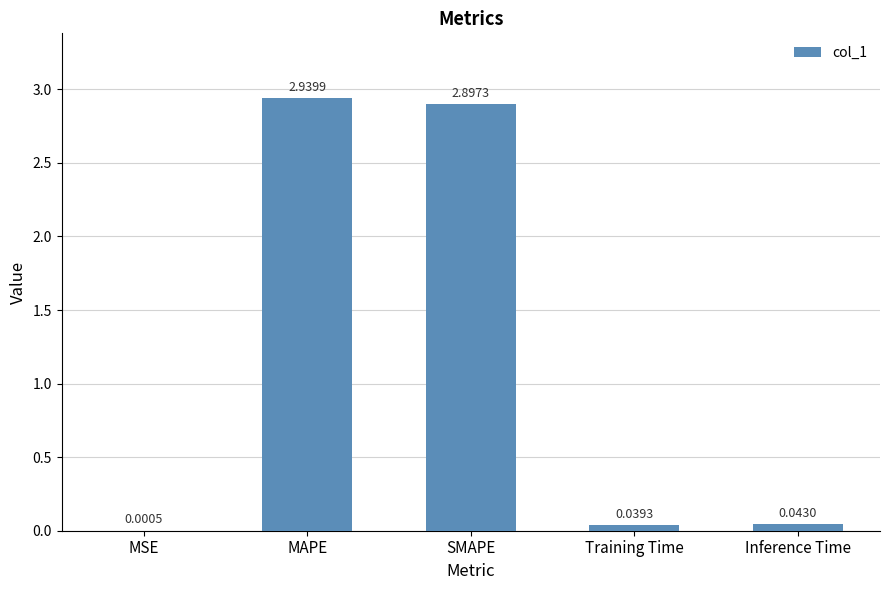

Where is the data nearest to the value 1?

Inference Time